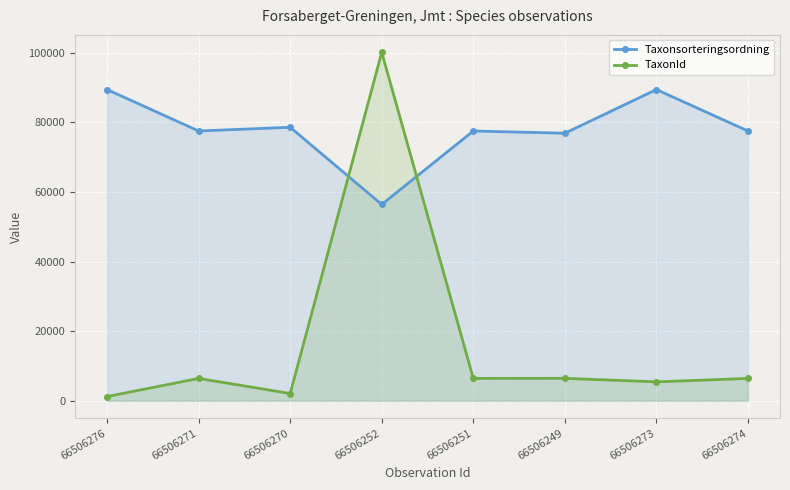

Reading left to right, transcribe all the data shown in this chart.

Taxonsorteringsordning: 89406	77506	78570	56395	77506	76862	89410	77506
TaxonId: 1204	6425	2081	100109	6425	6443	5432	6425